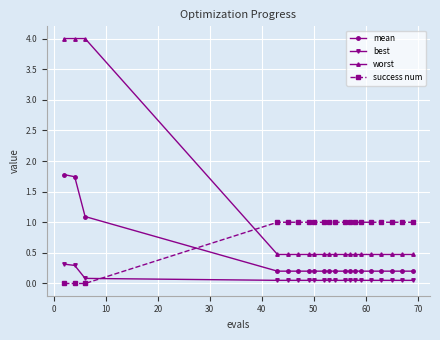

At how many categories does at least one series exceed 2?

3